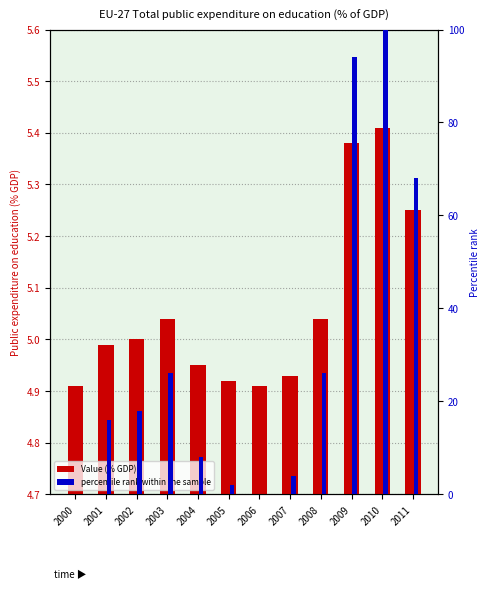

The percentile rank within the sample series shows 3.3 at 2005. True or false?

False